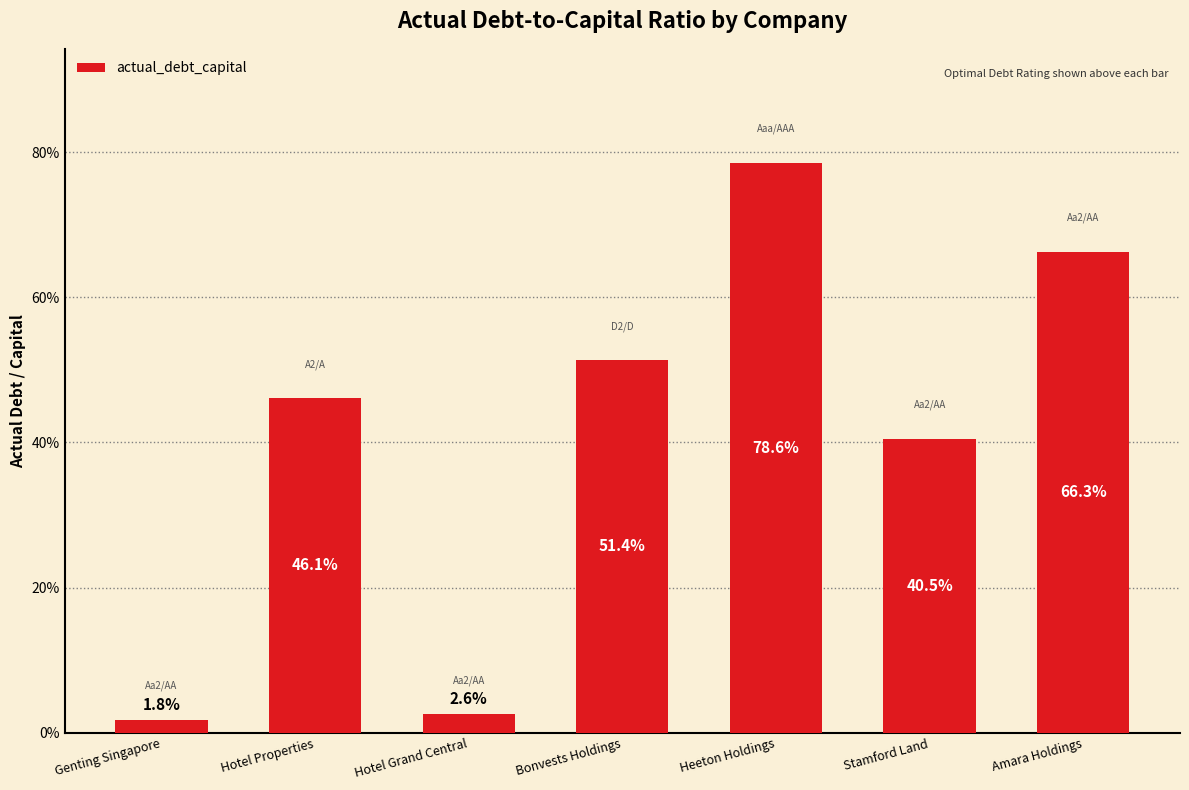

Reading left to right, list all the values displayed in this chart.

Genting Singapore=0.0	Hotel Properties=0.5	Hotel Grand Central=0.0	Bonvests Holdings=0.5	Heeton Holdings=0.8	Stamford Land=0.4	Amara Holdings=0.7